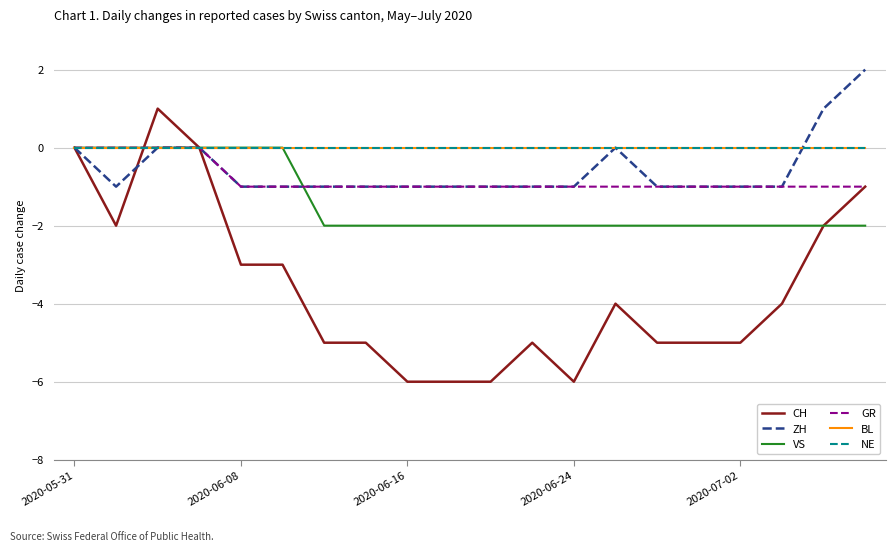

Is this an area chart (filled region under the line)?

No